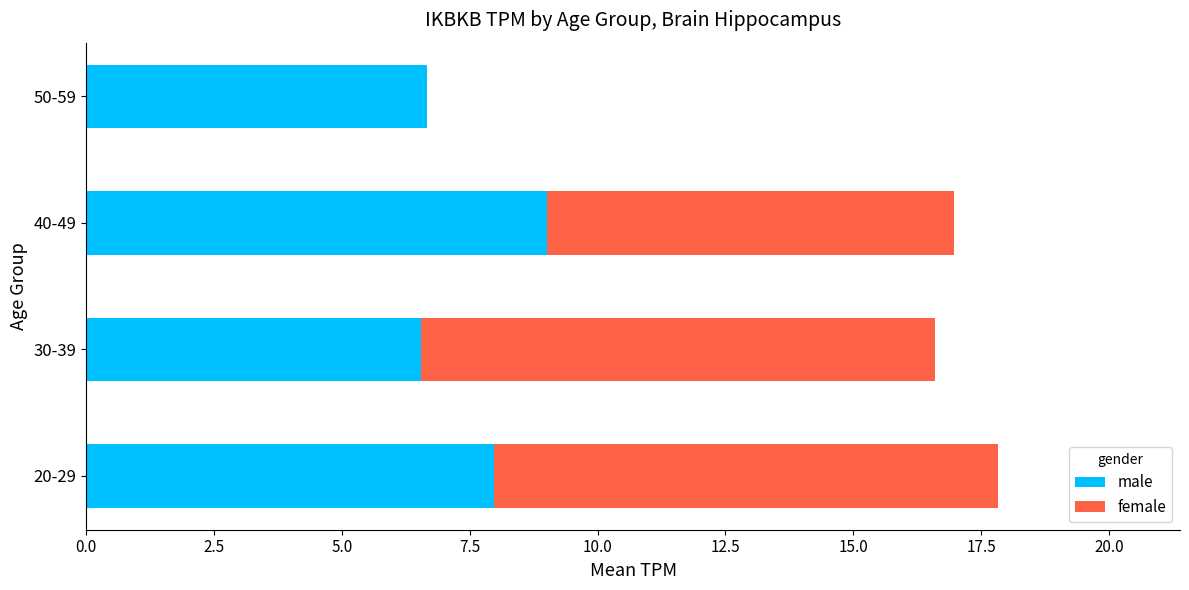

The male series shows 10.6 at 50-59. True or false?

False